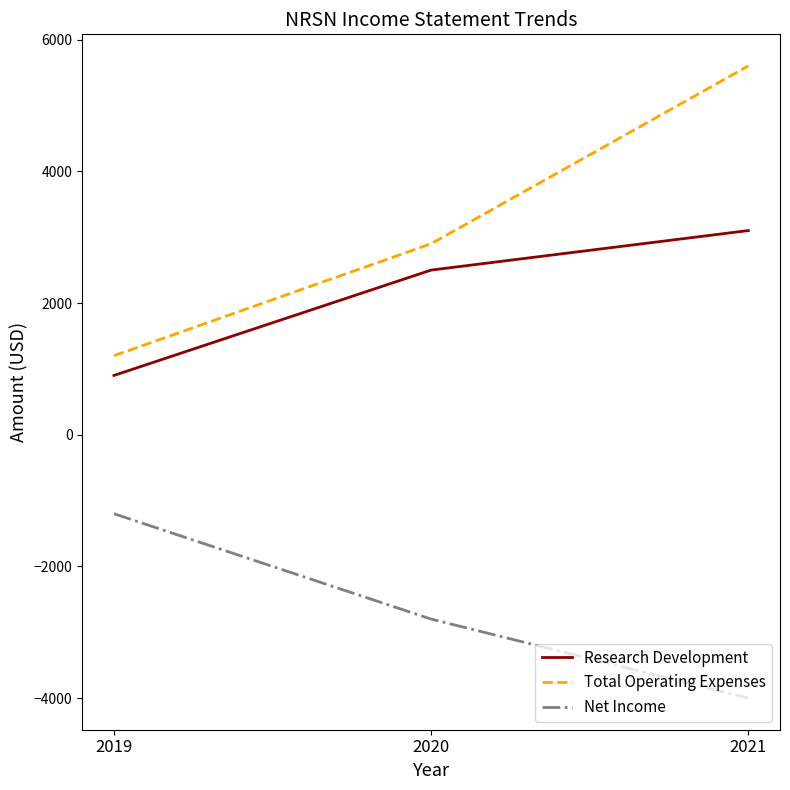

Rank the series at 2020 from highest to lowest value.

Total Operating Expenses, Research Development, Net Income